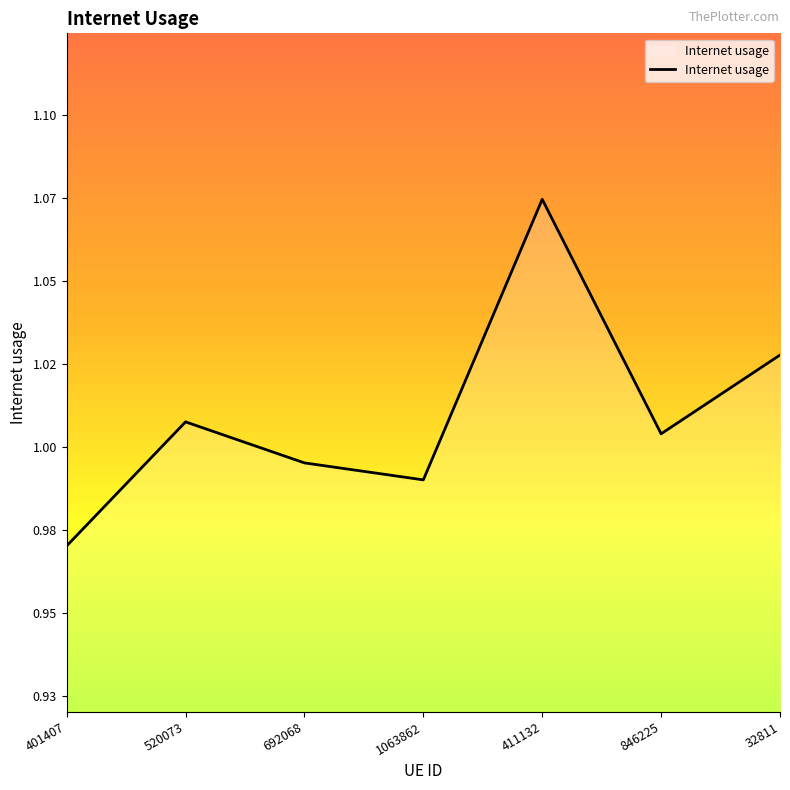

Rank the categories by value from lowest to highest.

401407, 1063862, 692068, 846225, 520073, 32811, 411132